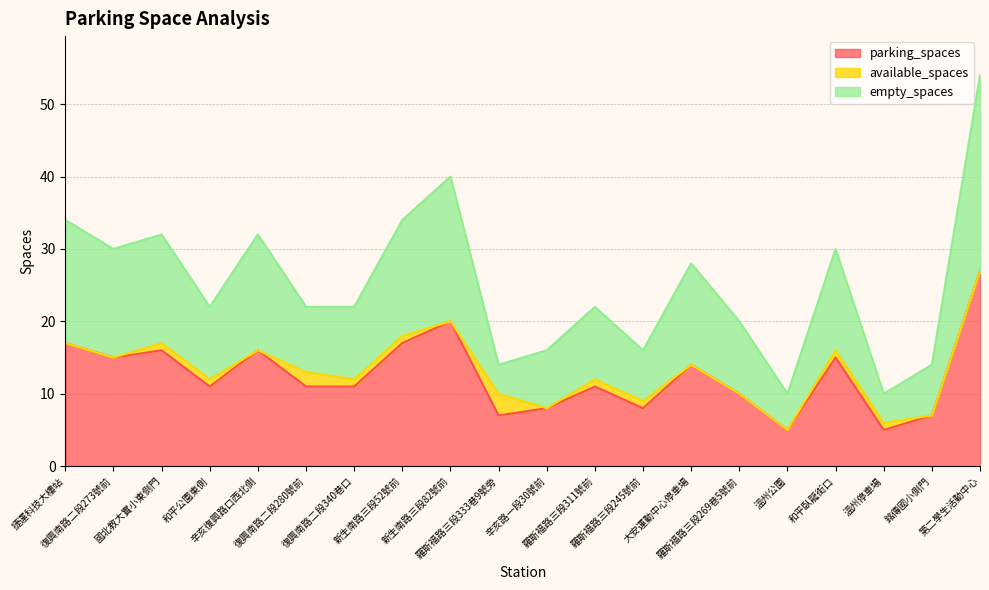

True or false: parking_spaces and empty_spaces intersect in this chart.

False